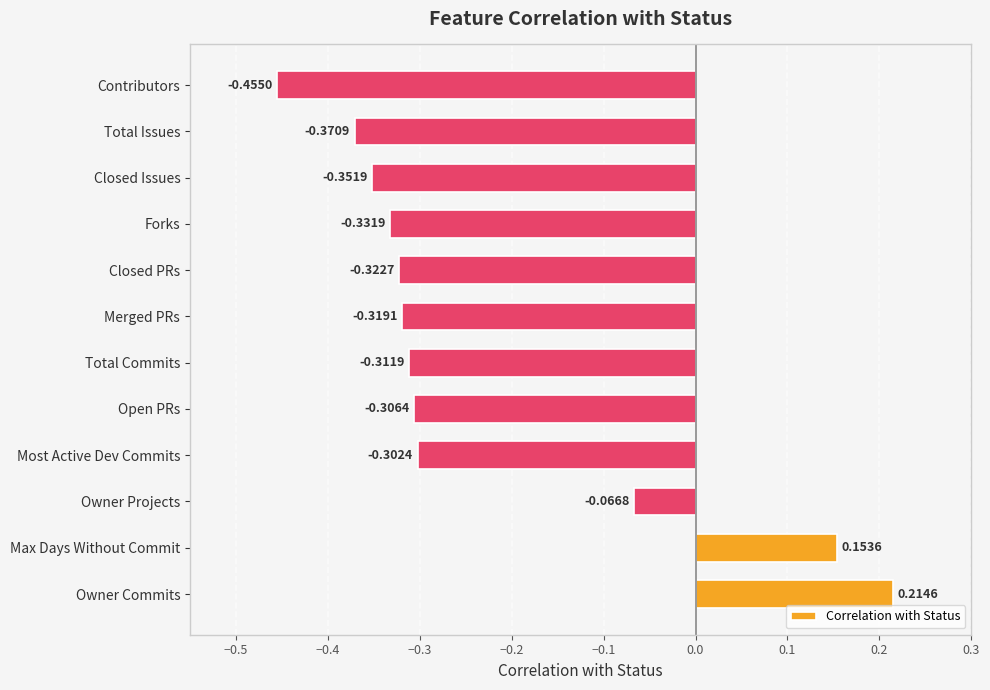

At which label is the value closest to 0?

Owner Projects